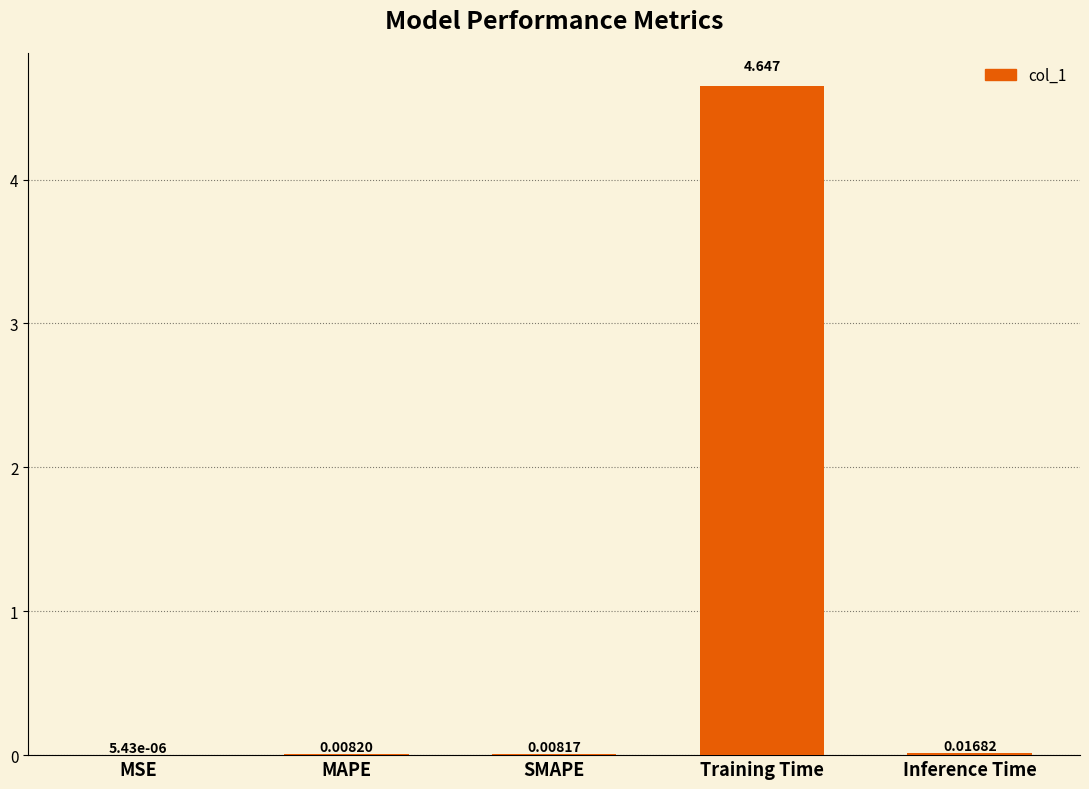

Which label corresponds to the largest value in the chart?

Training Time